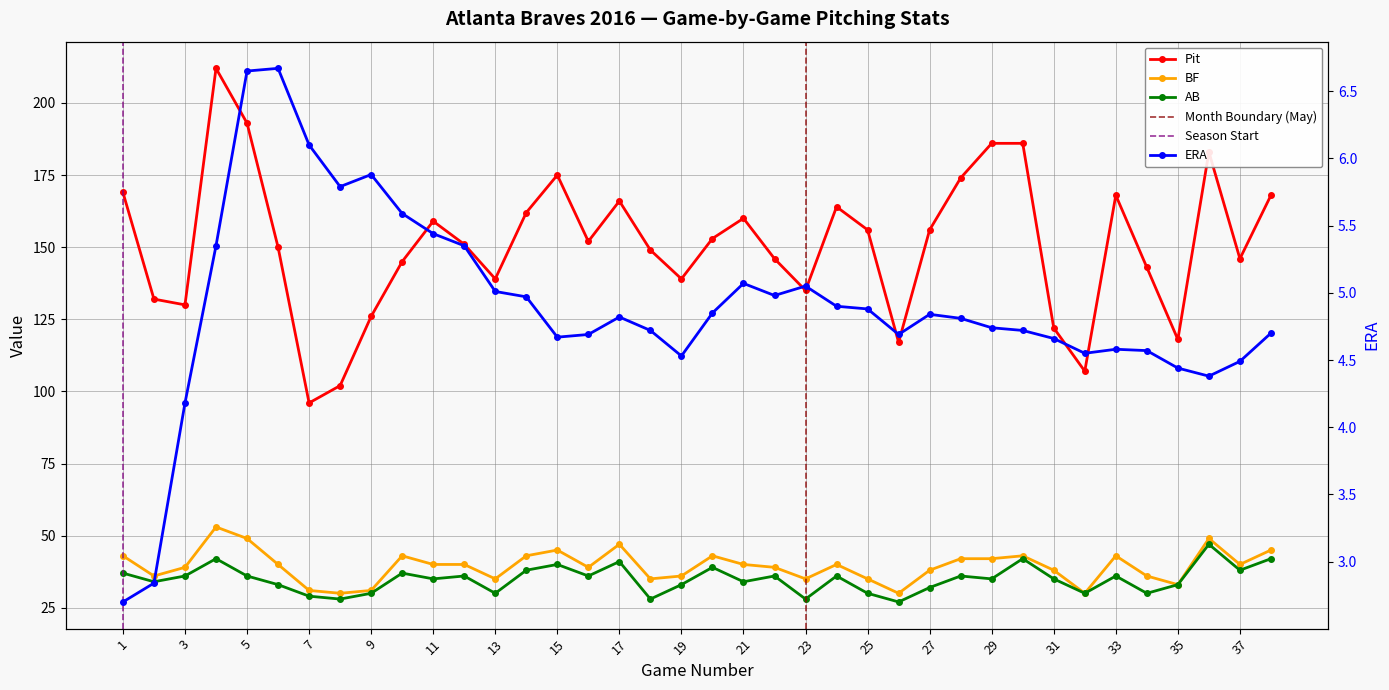

Reading right to left, list all the values displayed in this chart.

Pit: 38=168.0	37=146.0	36=183.0	35=118.0	34=143.0	33=168.0	32=107.0	31=122.0	30=186.0	29=186.0	28=174.0	27=156.0	26=117.0	25=156.0	24=164.0	23=135.0	22=146.0	21=160.0	20=153.0	19=139.0	18=149.0	17=166.0	16=152.0	15=175.0	14=162.0	13=139.0	12=151.0	11=159.0	10=145.0	9=126.0	8=102.0	7=96.0	6=150.0	5=193.0	4=212.0	3=130.0	2=132.0	1=169.0
ERA: 38=4.7	37=4.5	36=4.4	35=4.4	34=4.6	33=4.6	32=4.5	31=4.7	30=4.7	29=4.7	28=4.8	27=4.8	26=4.7	25=4.9	24=4.9	23=5.0	22=5.0	21=5.1	20=4.8	19=4.5	18=4.7	17=4.8	16=4.7	15=4.7	14=5.0	13=5.0	12=5.3	11=5.4	10=5.6	9=5.9	8=5.8	7=6.1	6=6.7	5=6.7	4=5.3	3=4.2	2=2.8	1=2.7
BF: 38=45.0	37=40.0	36=49.0	35=33.0	34=36.0	33=43.0	32=30.0	31=38.0	30=43.0	29=42.0	28=42.0	27=38.0	26=30.0	25=35.0	24=40.0	23=35.0	22=39.0	21=40.0	20=43.0	19=36.0	18=35.0	17=47.0	16=39.0	15=45.0	14=43.0	13=35.0	12=40.0	11=40.0	10=43.0	9=31.0	8=30.0	7=31.0	6=40.0	5=49.0	4=53.0	3=39.0	2=36.0	1=43.0
AB: 38=42.0	37=38.0	36=47.0	35=33.0	34=30.0	33=36.0	32=30.0	31=35.0	30=42.0	29=35.0	28=36.0	27=32.0	26=27.0	25=30.0	24=36.0	23=28.0	22=36.0	21=34.0	20=39.0	19=33.0	18=28.0	17=41.0	16=36.0	15=40.0	14=38.0	13=30.0	12=36.0	11=35.0	10=37.0	9=30.0	8=28.0	7=29.0	6=33.0	5=36.0	4=42.0	3=36.0	2=34.0	1=37.0